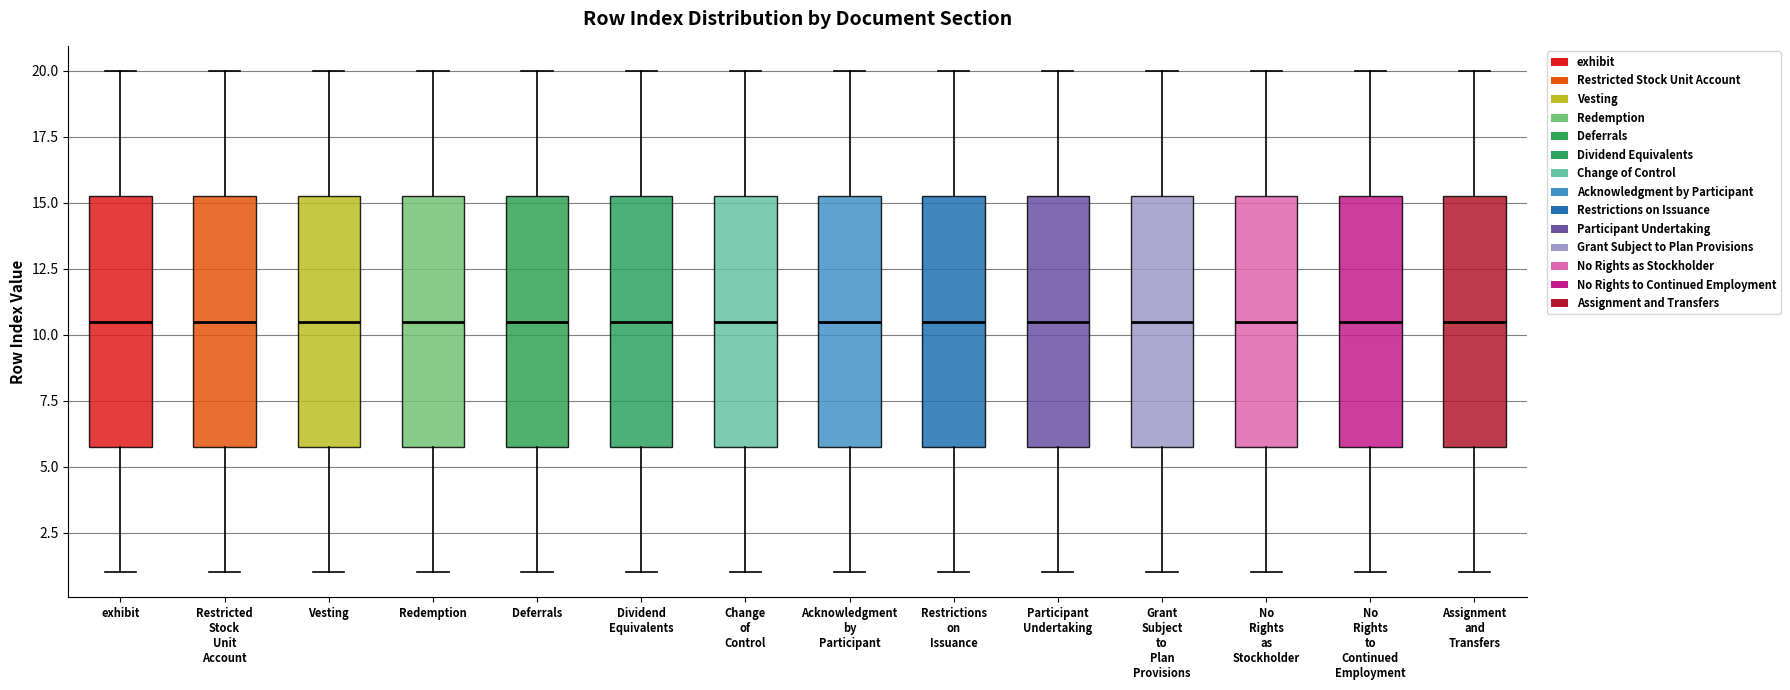

Reading left to right, transcribe this box plot: for each box, give where its median line is, the range the box spans, and where its two whiskers end, as read against the y-axis. The values are not printed on the chart, so give them approximately, as read against the axis.

exhibit: median 10.5, box 6.0 to 15.5, whiskers 1.0 to 20.0
Restricted Stock Unit Account: median 10.5, box 6.0 to 15.5, whiskers 1.0 to 20.0
Vesting: median 10.5, box 6.0 to 15.5, whiskers 1.0 to 20.0
Redemption: median 10.5, box 6.0 to 15.5, whiskers 1.0 to 20.0
Deferrals: median 10.5, box 6.0 to 15.5, whiskers 1.0 to 20.0
Dividend Equivalents: median 10.5, box 6.0 to 15.5, whiskers 1.0 to 20.0
Change of Control: median 10.5, box 6.0 to 15.5, whiskers 1.0 to 20.0
Acknowledgment by Participant: median 10.5, box 6.0 to 15.5, whiskers 1.0 to 20.0
Restrictions on Issuance: median 10.5, box 6.0 to 15.5, whiskers 1.0 to 20.0
Participant Undertaking: median 10.5, box 6.0 to 15.5, whiskers 1.0 to 20.0
Grant Subject to Plan Provisions: median 10.5, box 6.0 to 15.5, whiskers 1.0 to 20.0
No Rights as Stockholder: median 10.5, box 6.0 to 15.5, whiskers 1.0 to 20.0
No Rights to Continued Employment: median 10.5, box 6.0 to 15.5, whiskers 1.0 to 20.0
Assignment and Transfers: median 10.5, box 6.0 to 15.5, whiskers 1.0 to 20.0